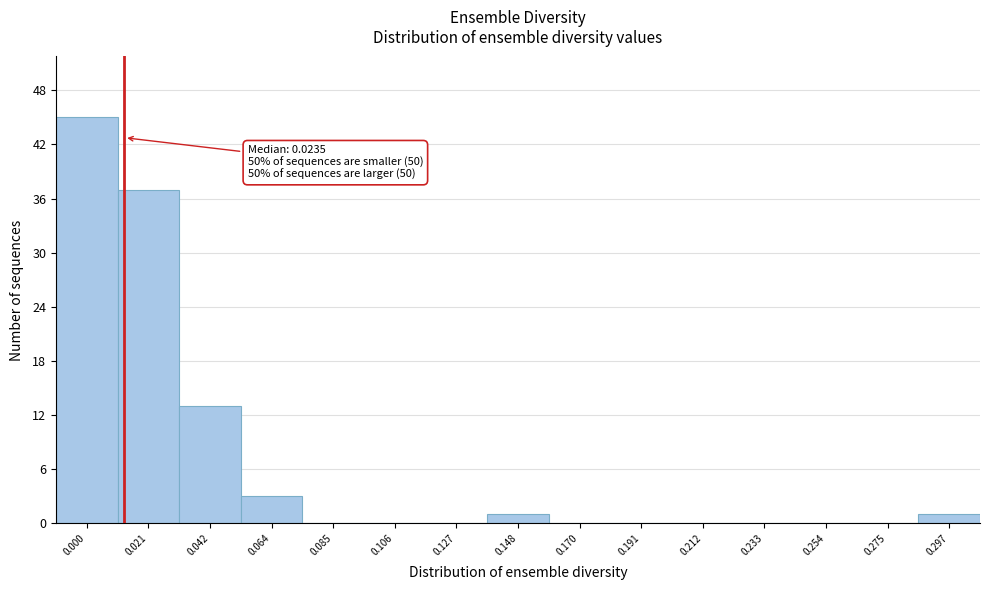

Reading right to left, list all the values displayed in this chart.

0.297=1	0.275=0	0.254=0	0.233=0	0.212=0	0.191=0	0.170=0	0.148=1	0.127=0	0.106=0	0.085=0	0.064=3	0.042=13	0.021=37	0.000=45